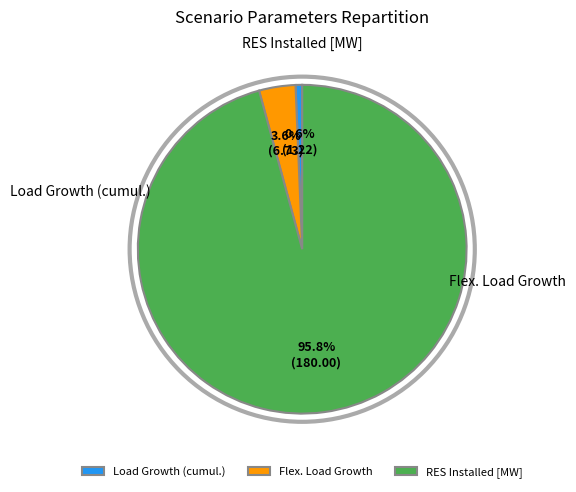

Does RES Installed [MW] account for over 50% of the chart?

Yes